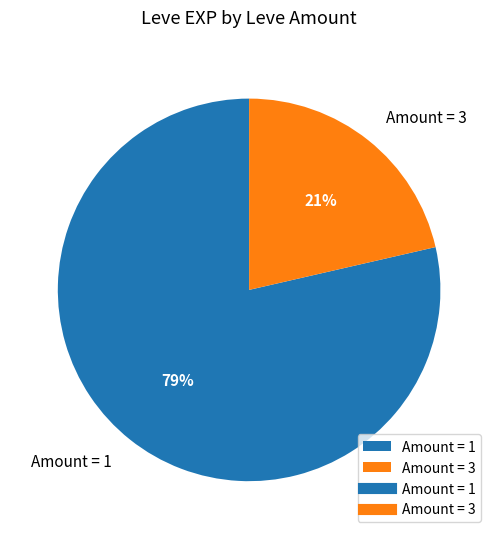

What is the smallest slice in the pie chart?

Amount = 3